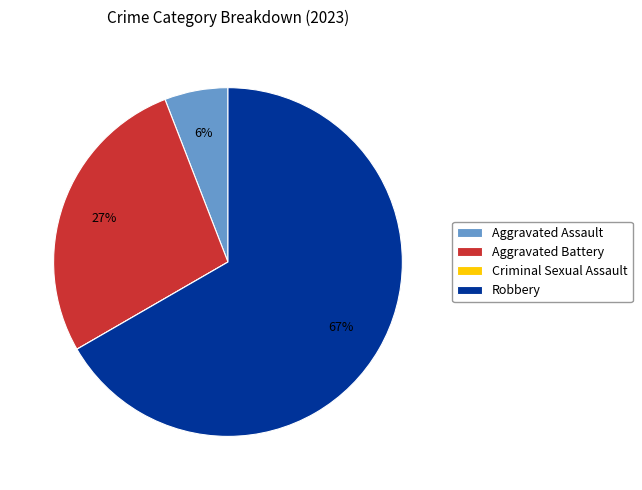

Which slice is the largest?

Robbery